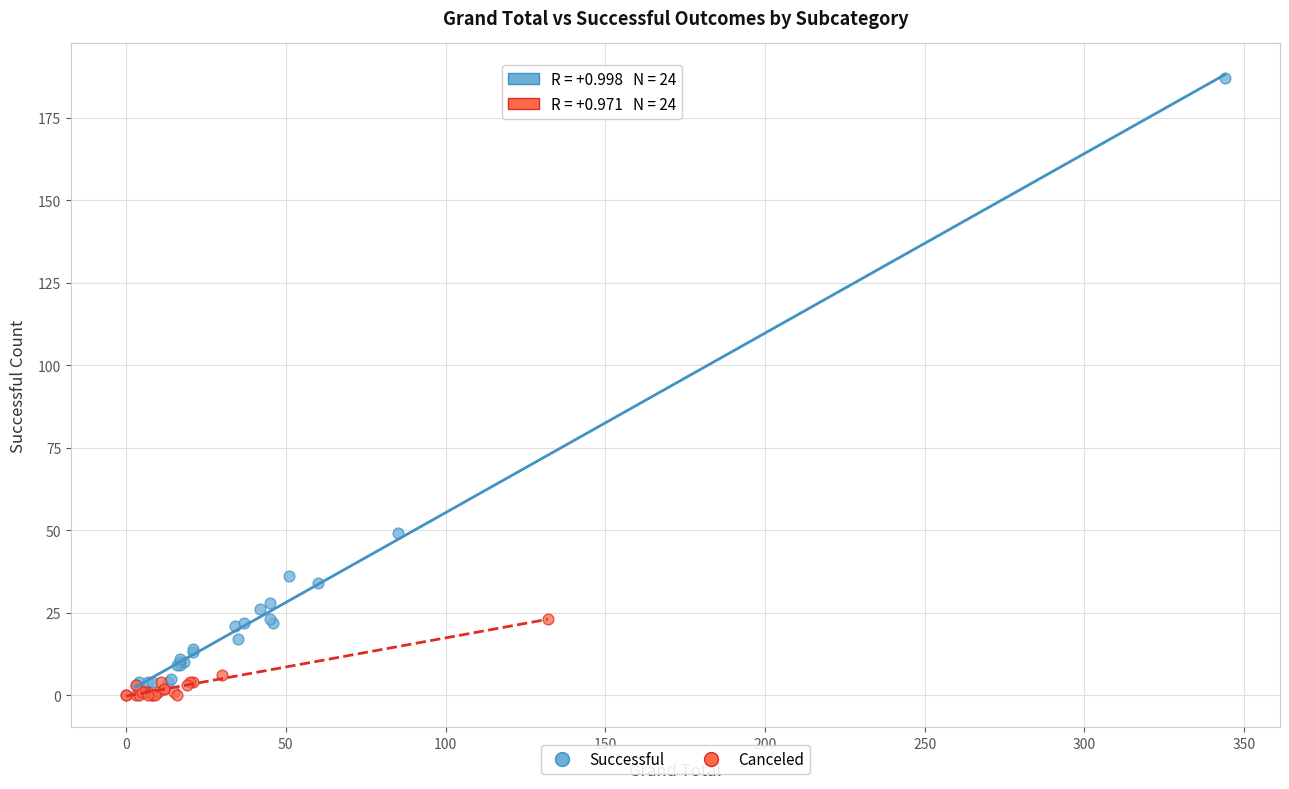

Which series reaches the maximum Y coordinate?

Successful